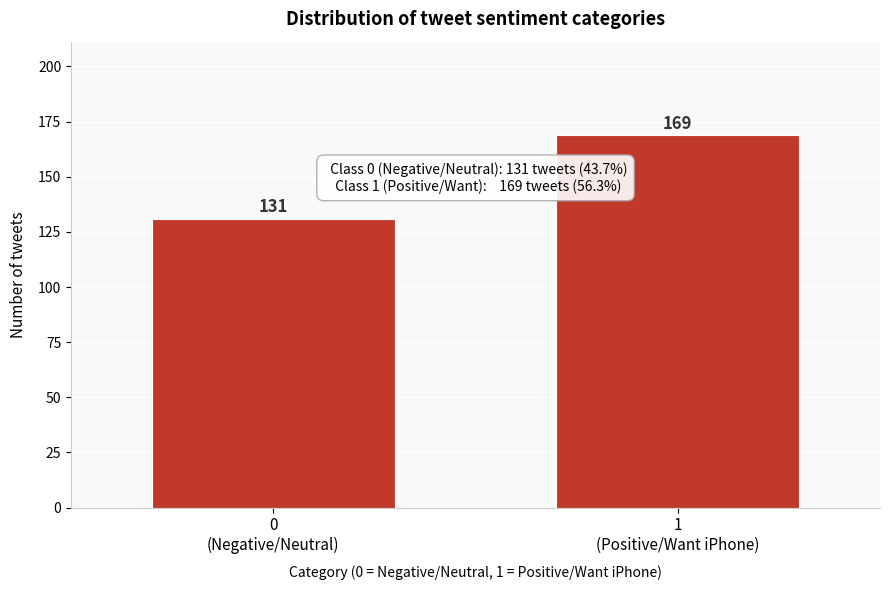

Reading right to left, list all the values displayed in this chart.

169	131